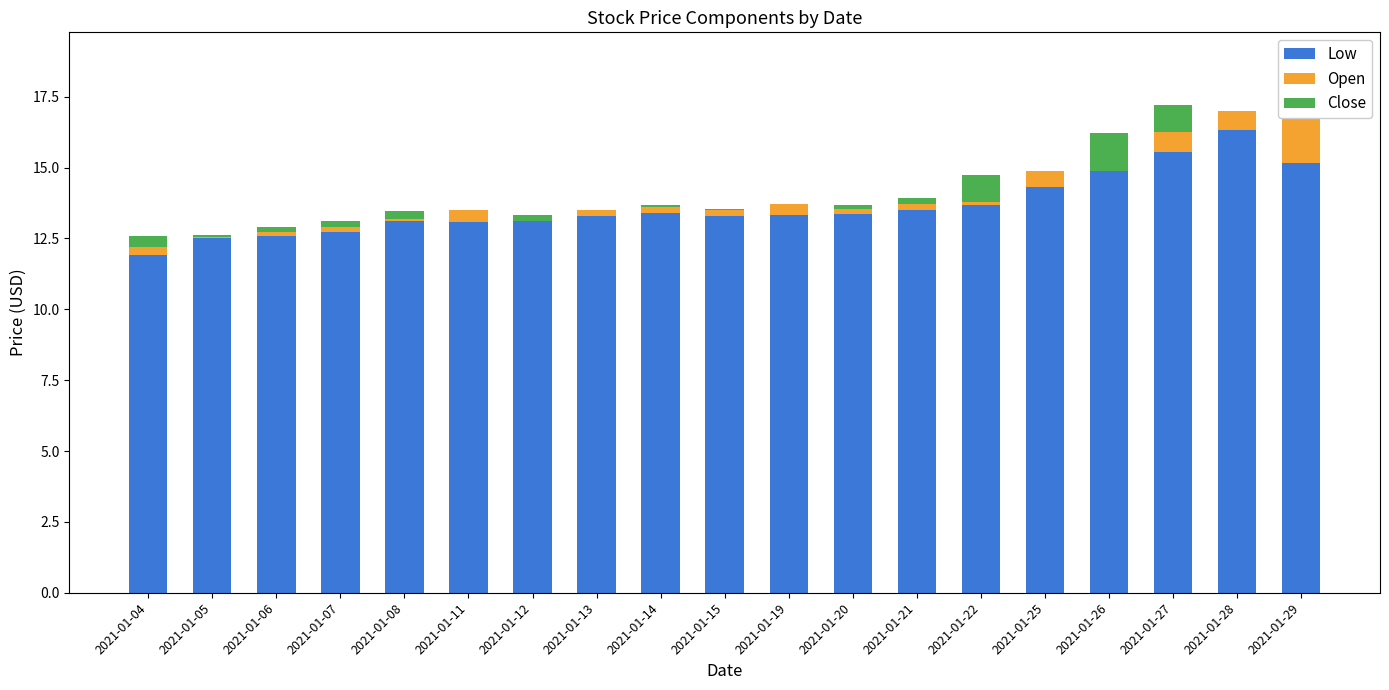

What is the sum of all Close values?

5.0